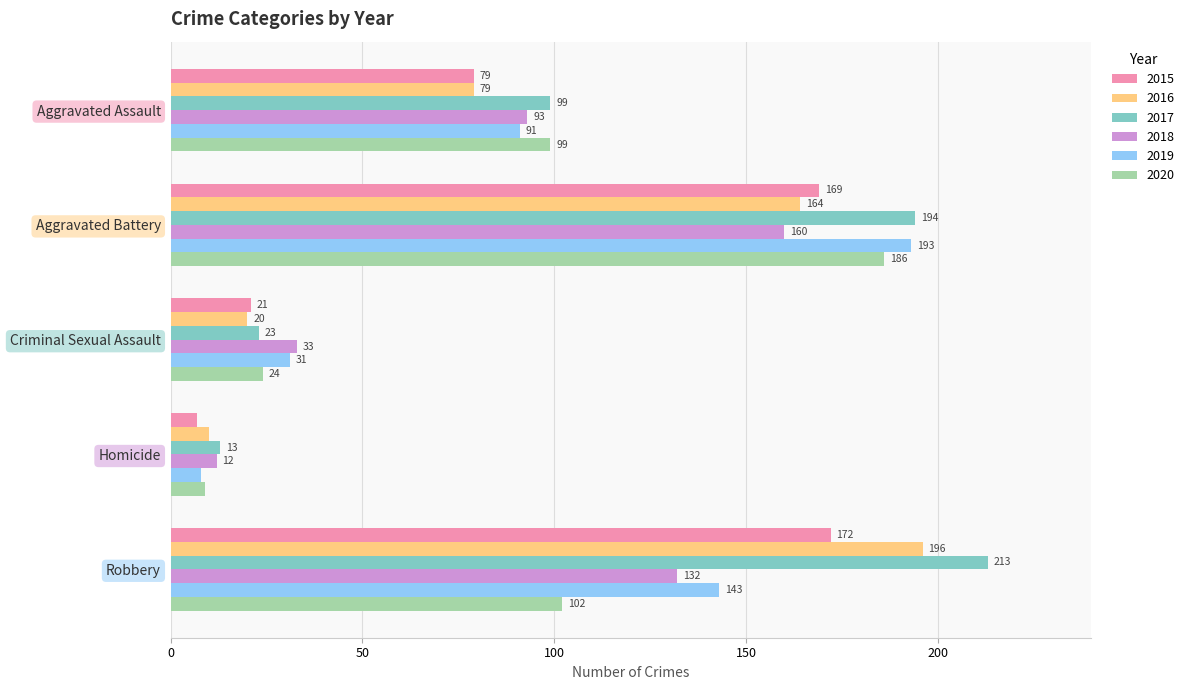

The 2017 series shows 99 at Aggravated Assault. True or false?

True